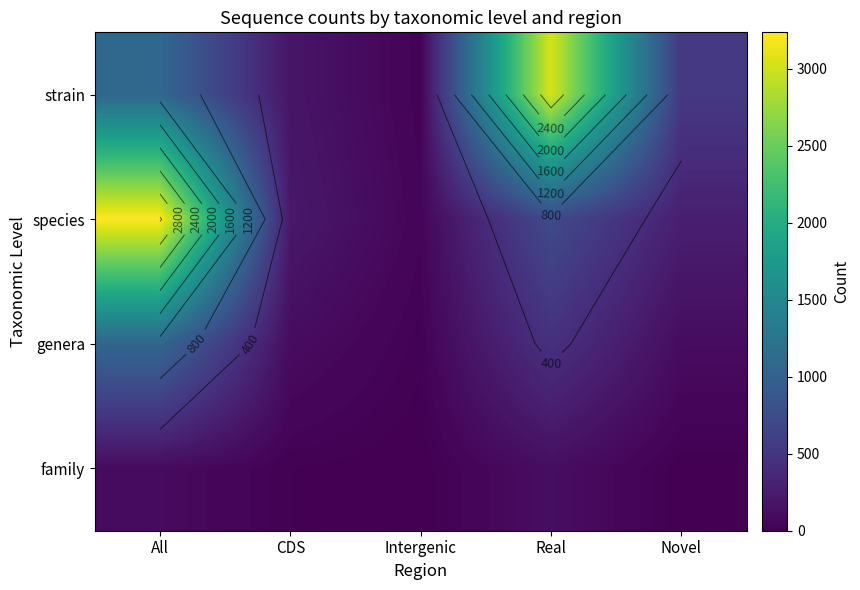

What is the spread (max minus min) of values at Novel?

543